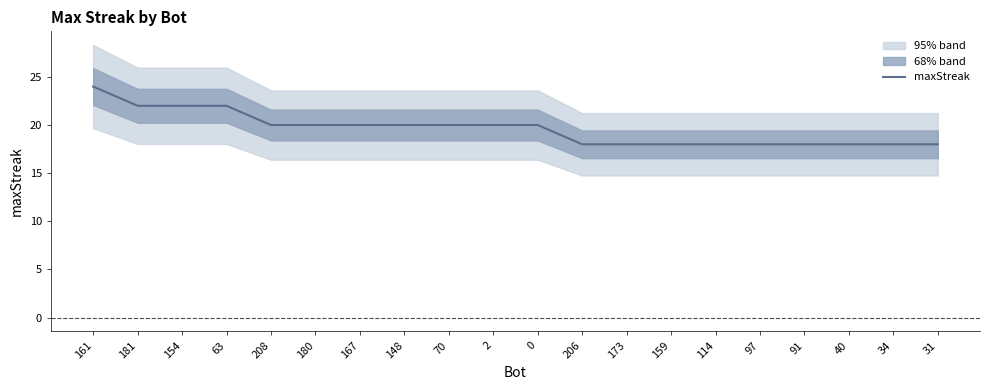

What is the sum of all values?

392